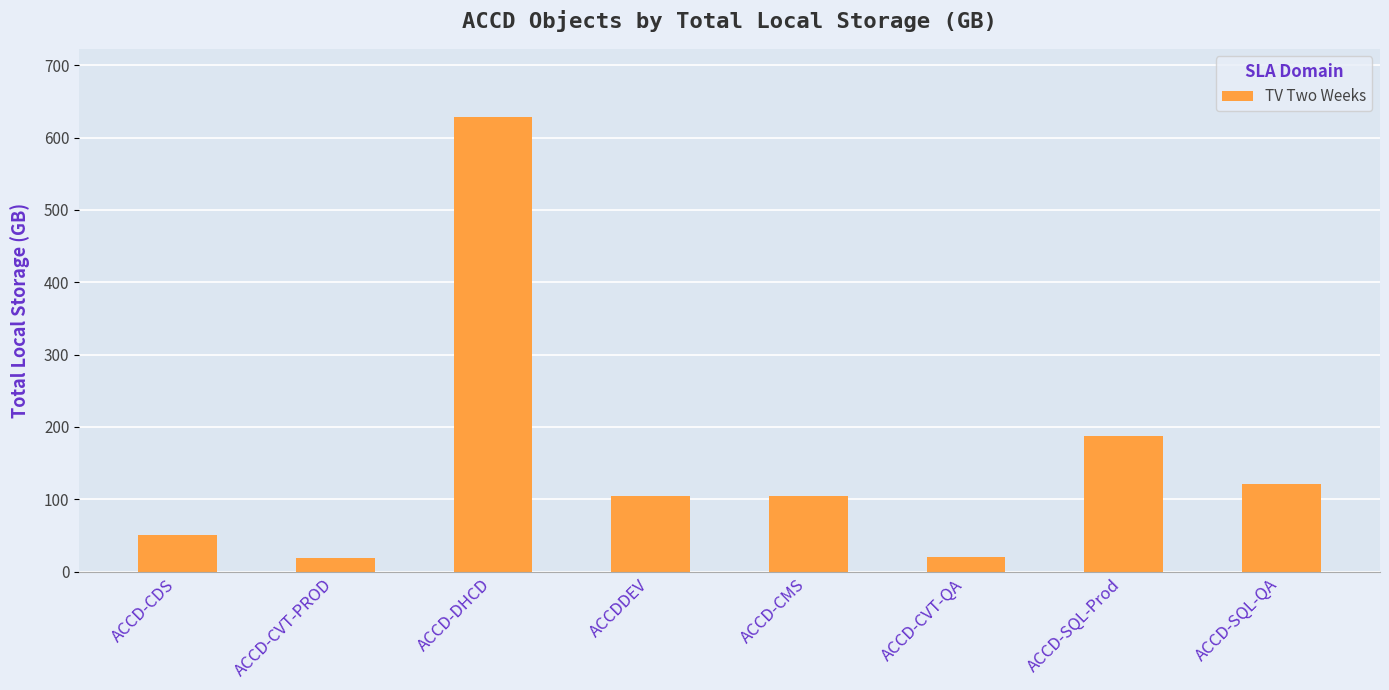

The chart shows a value of 20.4 at ACCD-CVT-QA. True or false?

True